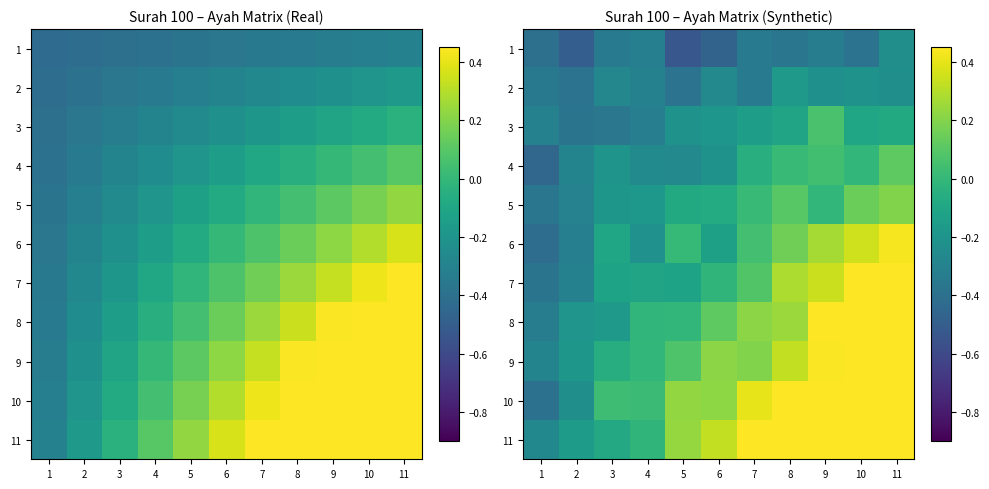

At how many categories does at least one series exceed 0?

9